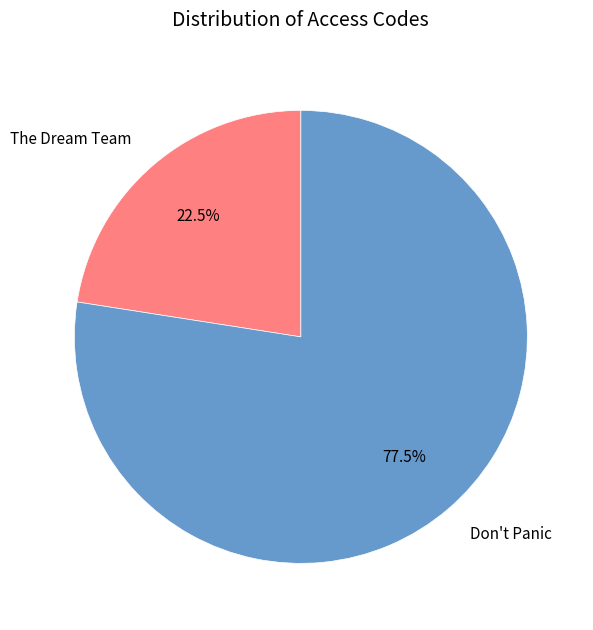

Approximately how many times larger is the value at The Dream Team compared to Don't Panic?

0.3